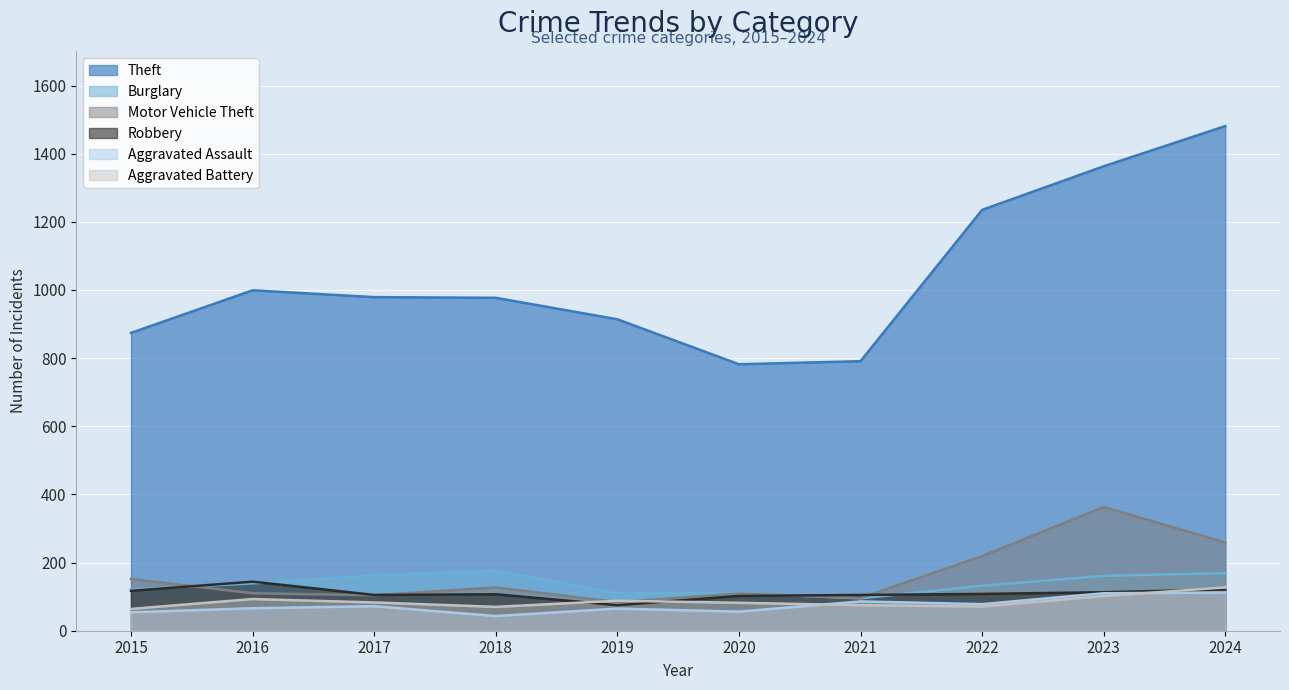

At which category is the sum across all series the highest?

2024